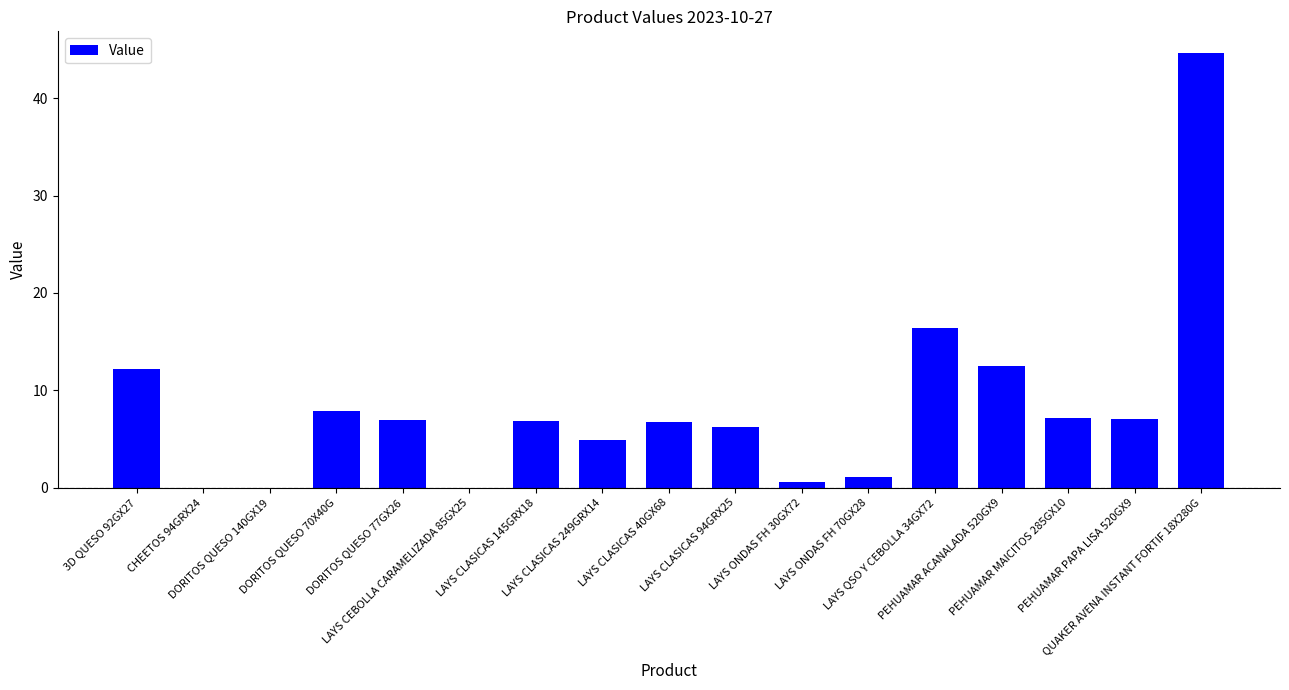

What is the maximum value shown in the chart?

44.7